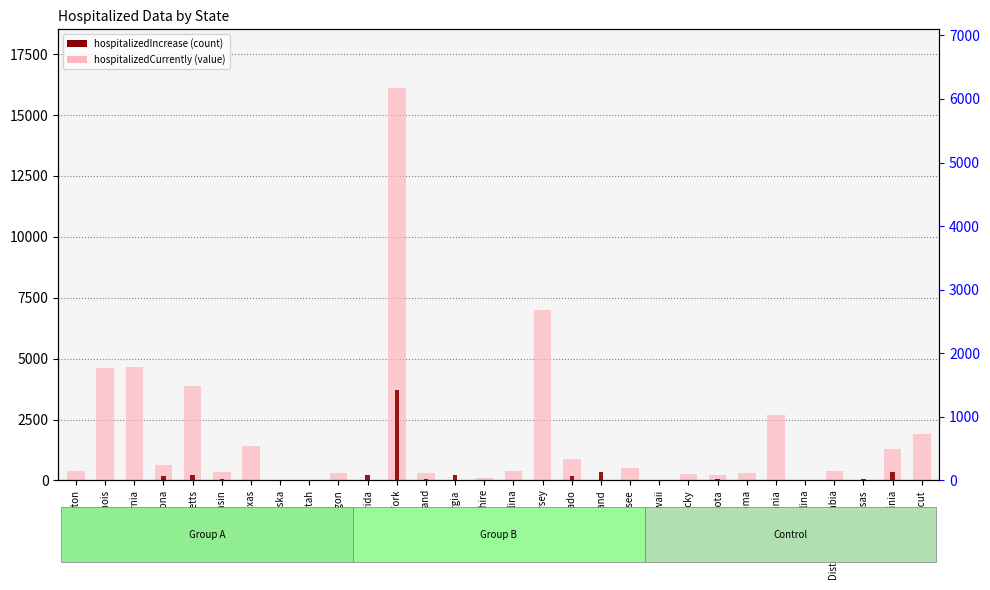

Rank the categories by hospitalizedCurrently (value) value from highest to lowest.

New York, New Jersey, California, Illinois, Massachusetts, Pennsylvania, Connecticut, Texas, Virginia, Colorado, Arizona, Tennessee, Washington, District of Columbia, North Carolina, Wisconsin, Oklahoma, Rhode Island, Oregon, Kentucky, Minnesota, New Hampshire, Nebraska, Utah, Florida, Georgia, Maryland, Hawaii, South Carolina, Kansas